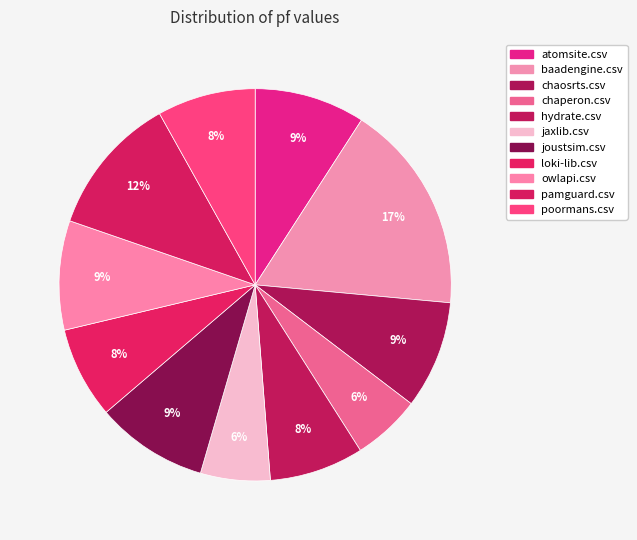

The joustsim.csv slice represents 9% of the pie. True or false?

True